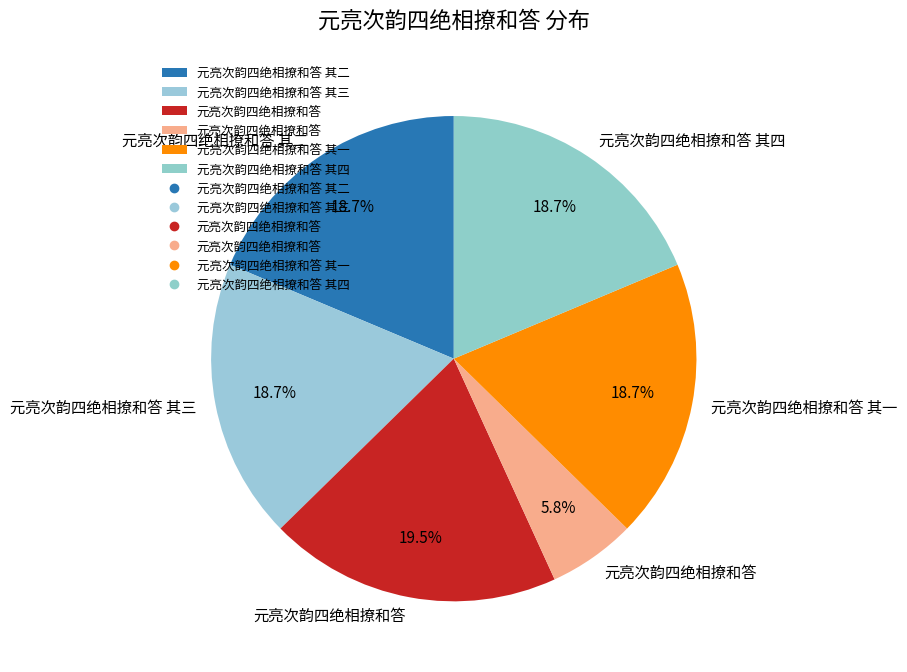

How many segments does this pie chart have?

6